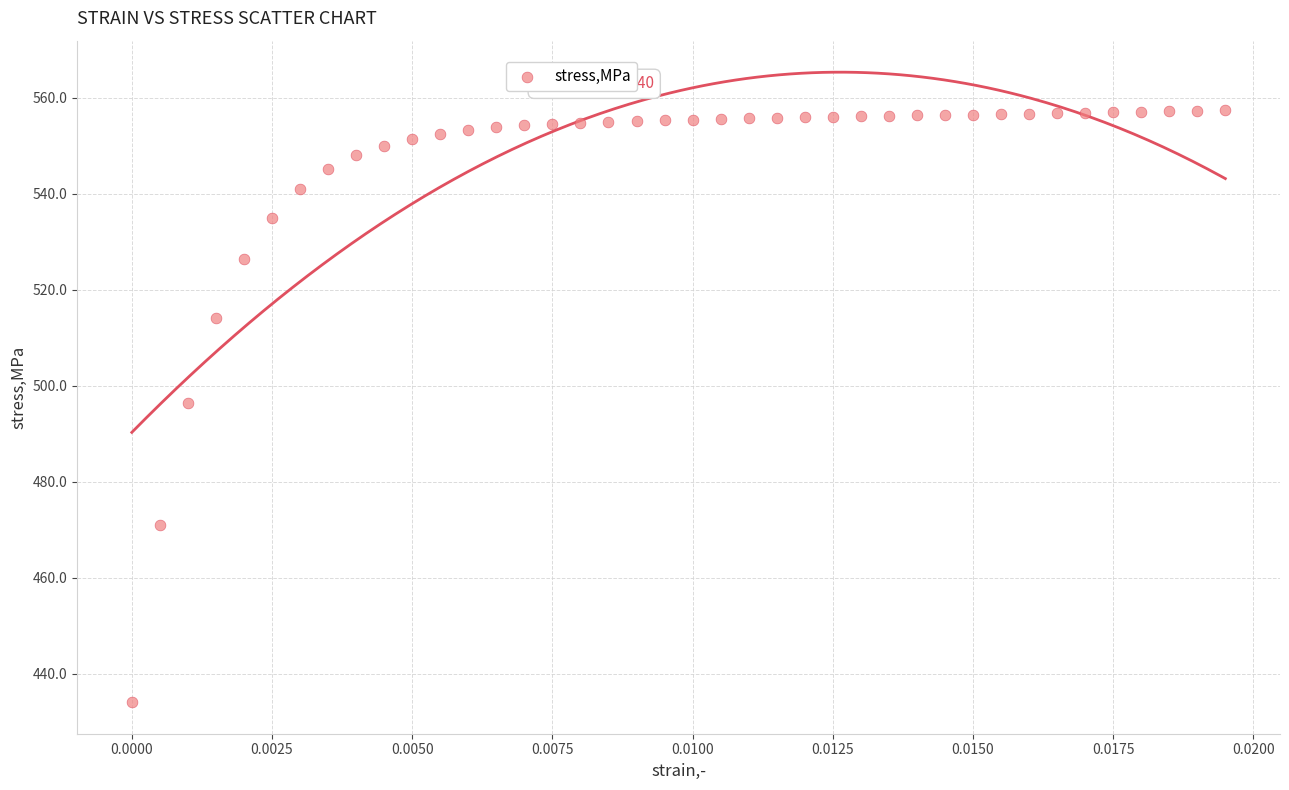

What is the range of Y values (max minus min)?

123.3